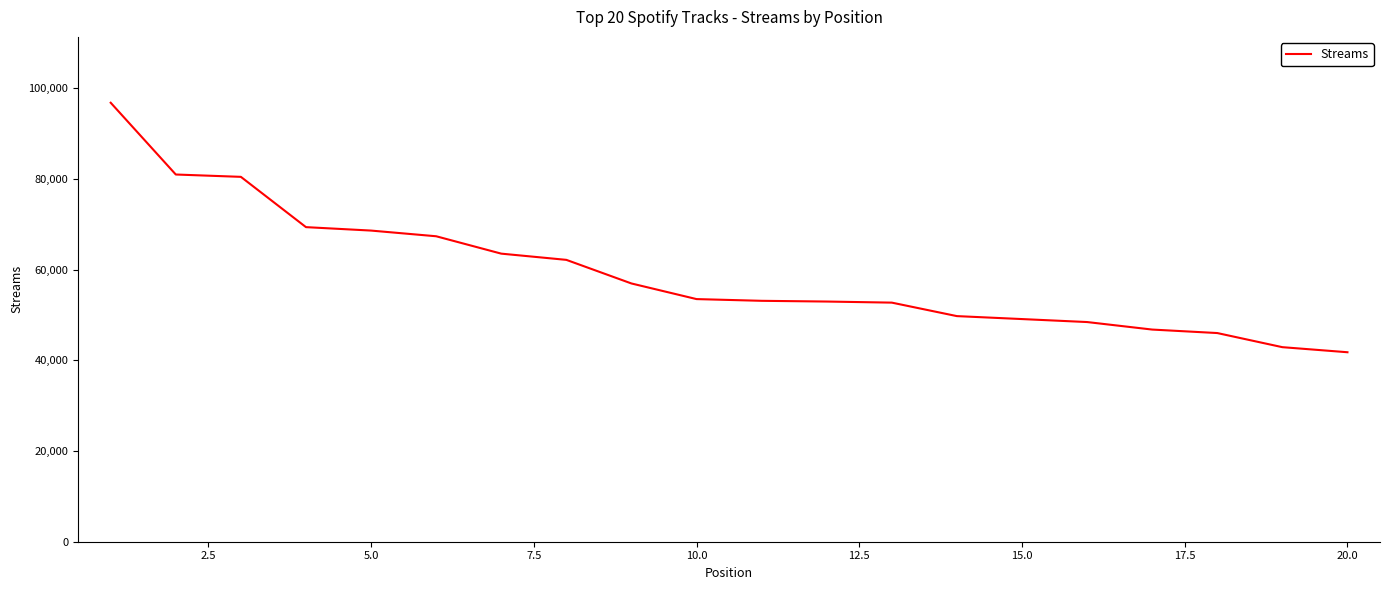

What is the maximum value shown in the chart?

96810